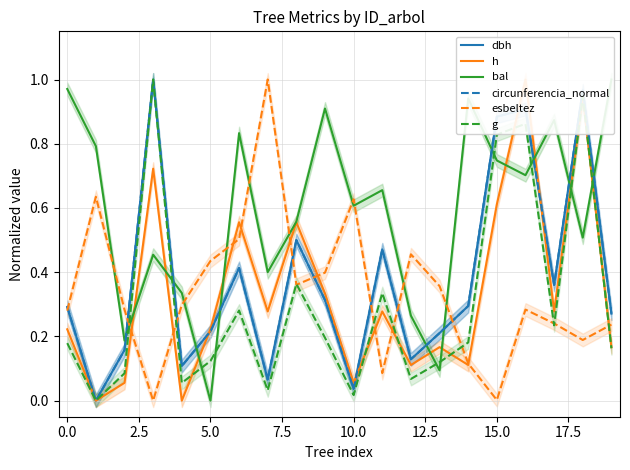

Is it true that g equals 0.3 at 0.0?

False